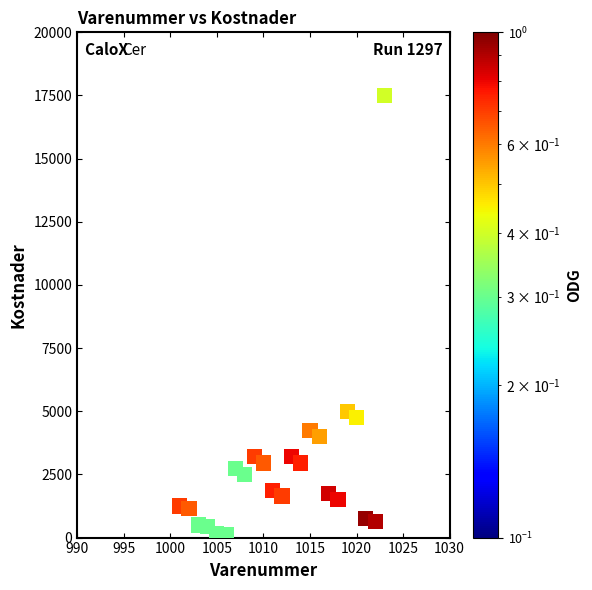

What is the range of X values (max minus min)?

22